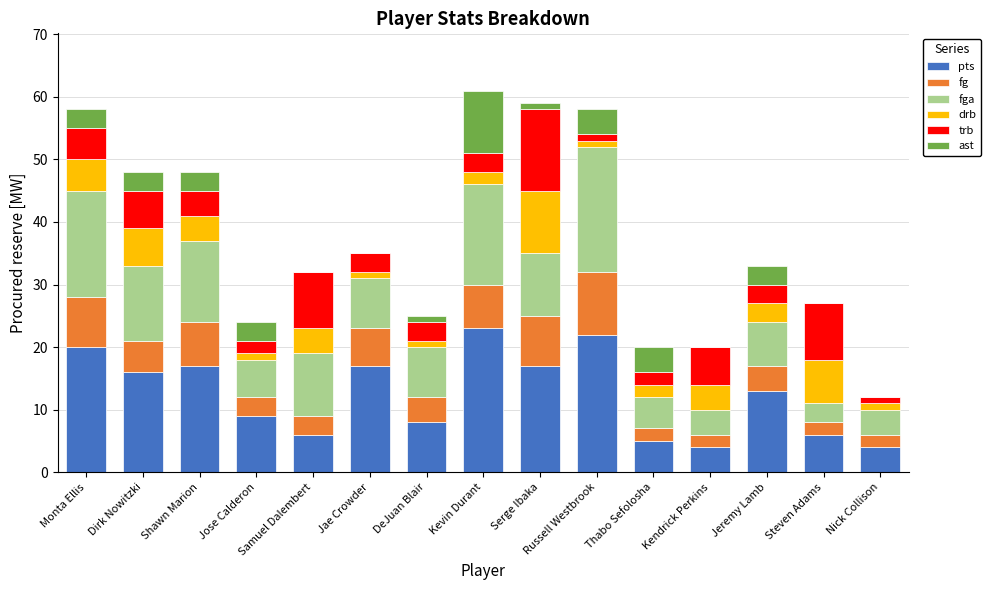

What is the average value of the trb series?

5